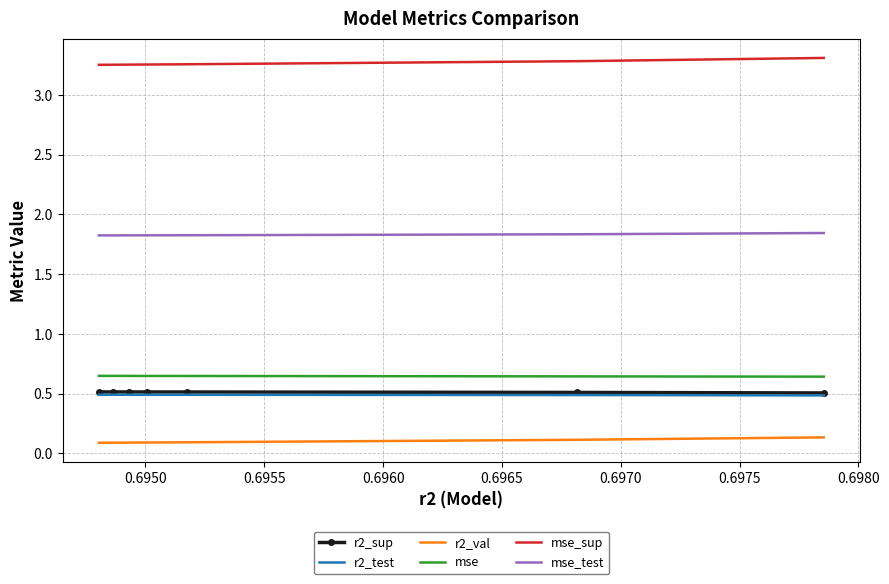

At how many categories does at least one series exceed 3?

7